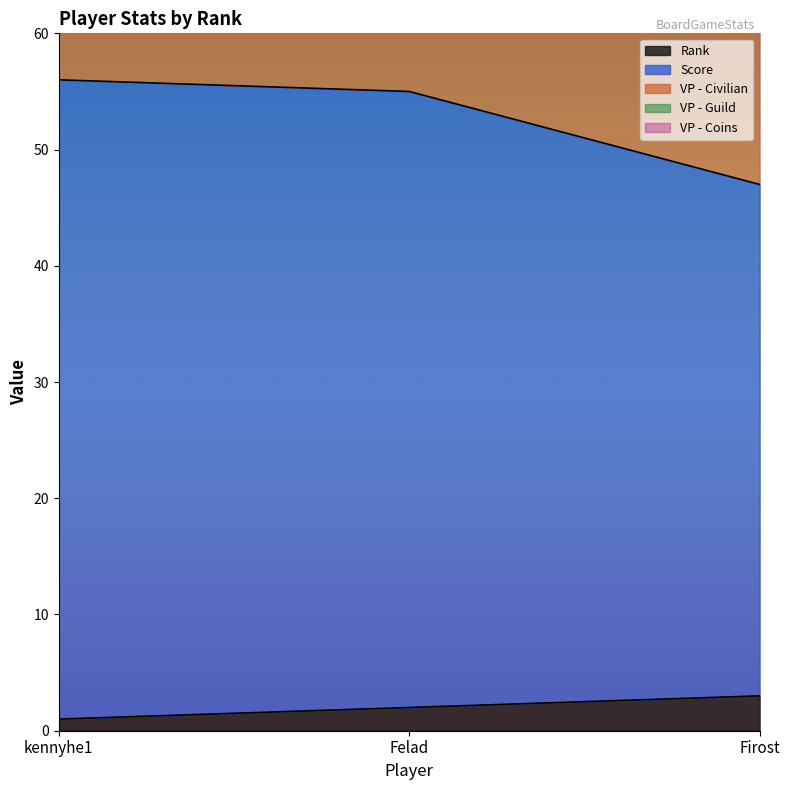

What is the approximate value of Rank at Firost?

3